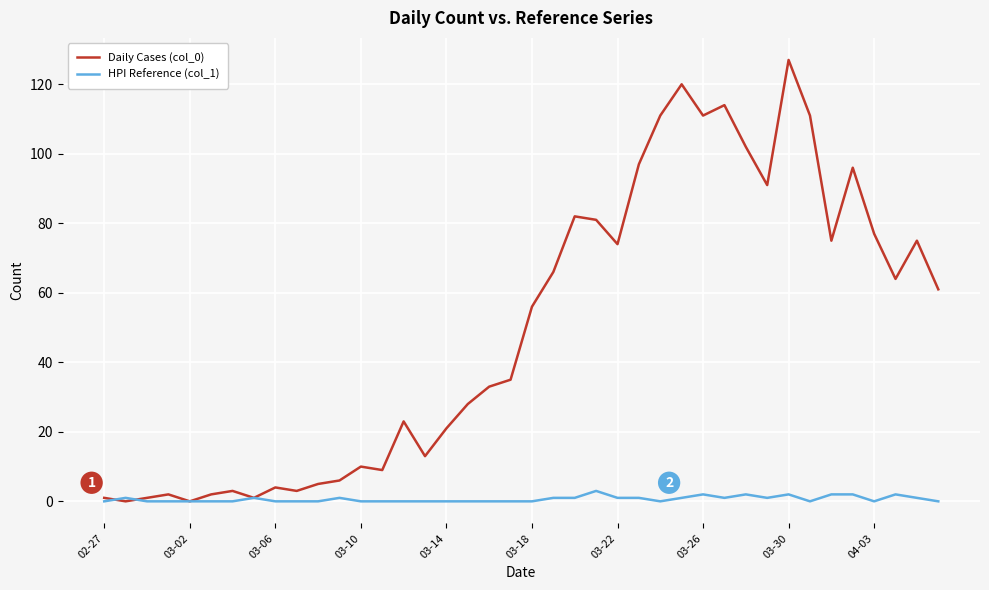

List the series in order of their peak value, lowest first.

HPI Reference (col_1), Daily Cases (col_0)